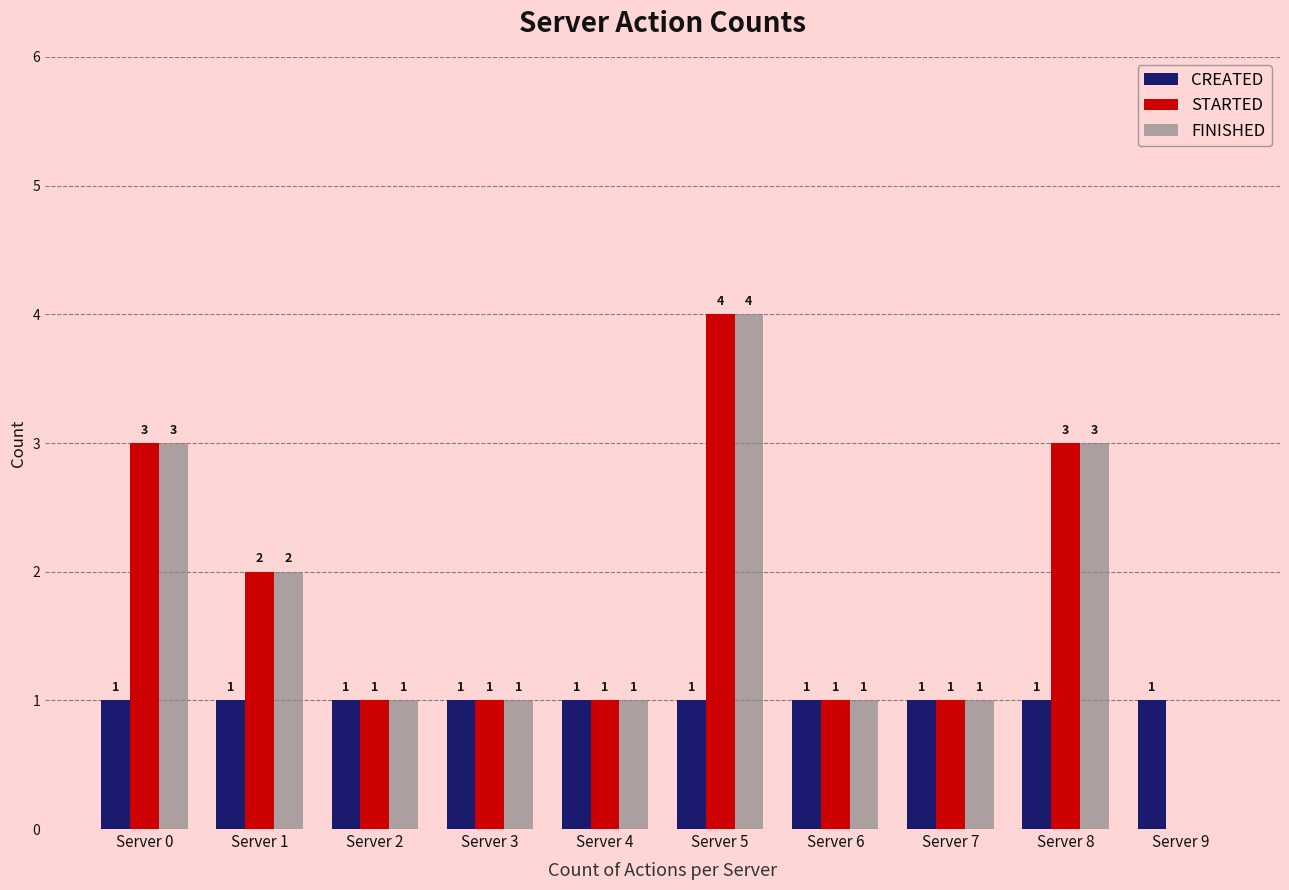

The value of STARTED at Server 8 is 3. True or false?

True